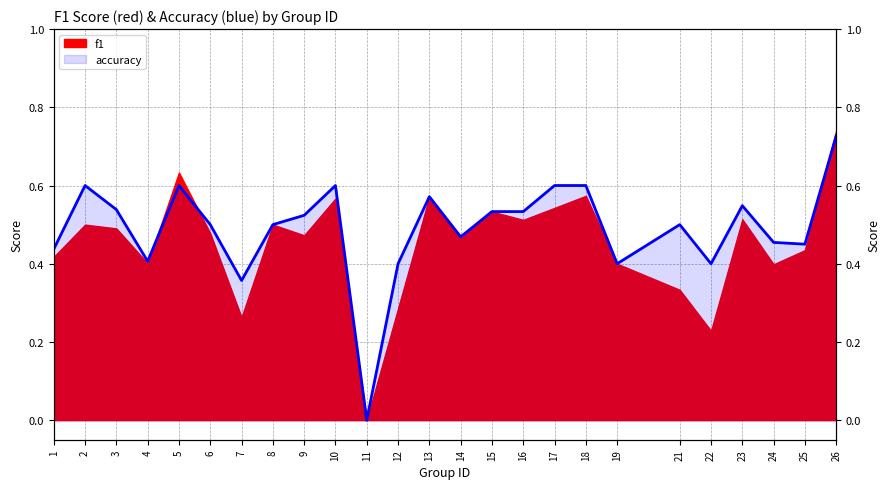

What is the sum of the values at 6 and 23?

1.0